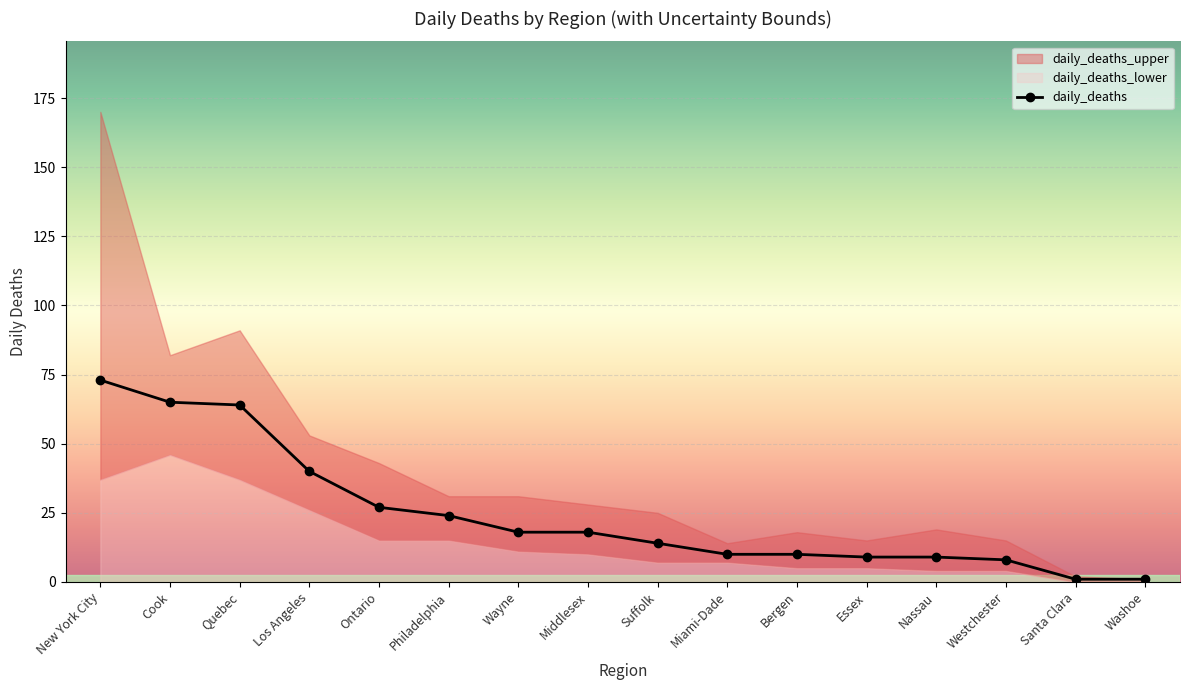

At which category does the chart reach its minimum across all series?

Santa Clara